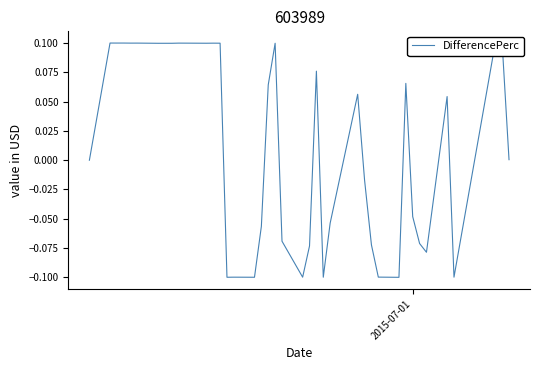

How many lines are shown in the chart?

1